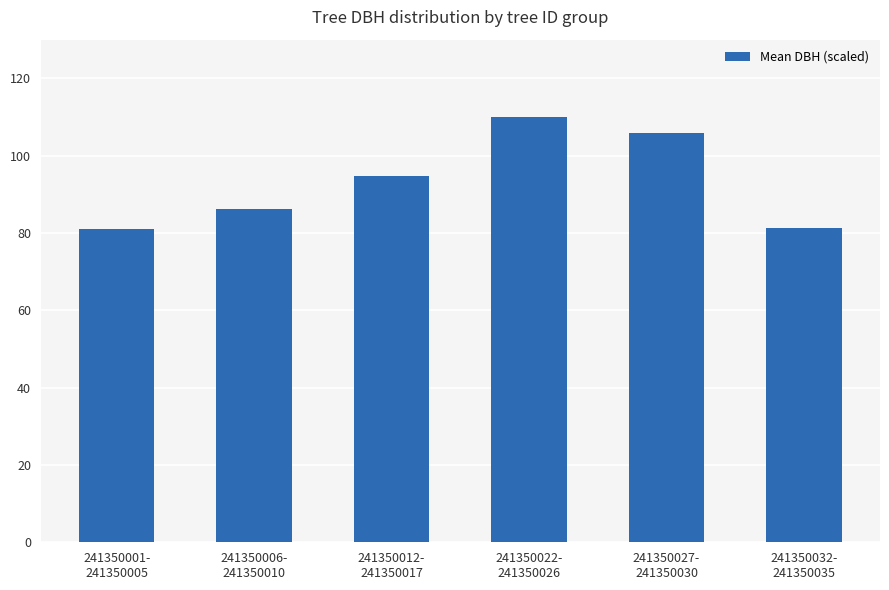

Between 241350012-
241350017 and 241350027-
241350030, which is larger?

241350027-
241350030